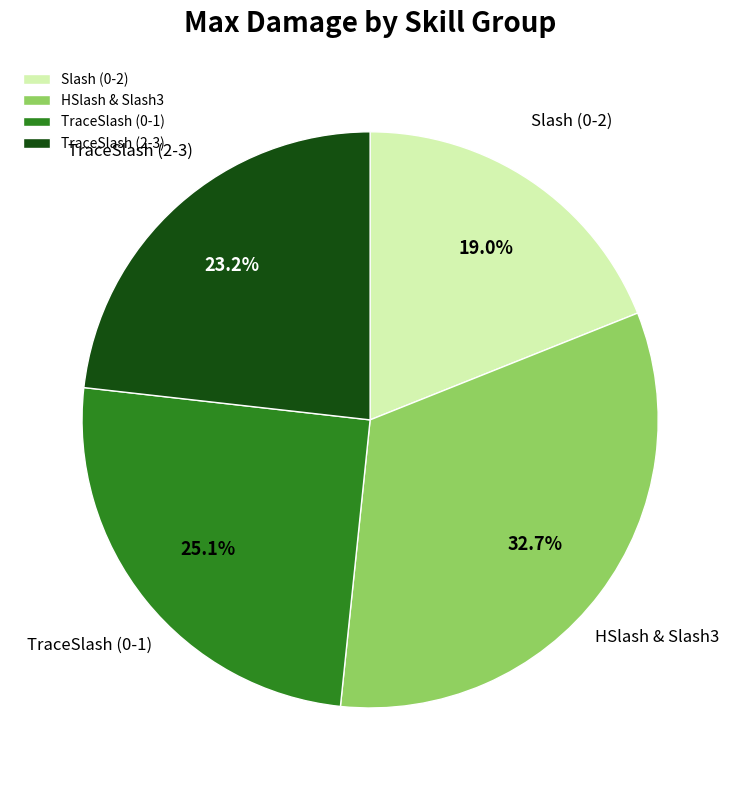

How much of the chart is everything except HSlash & Slash3?

67.3%